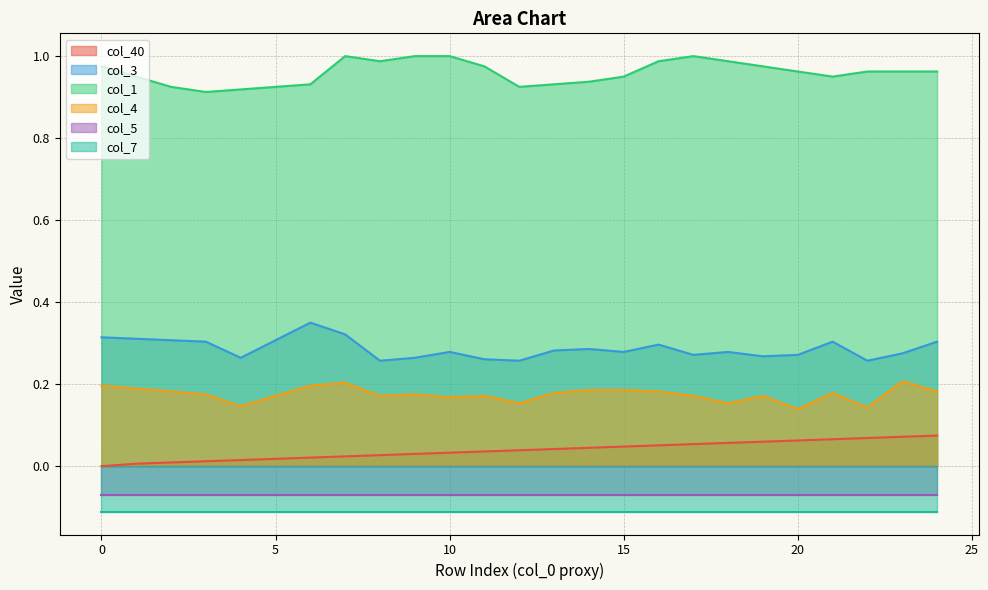

True or false: col_40 and col_3 intersect in this chart.

False